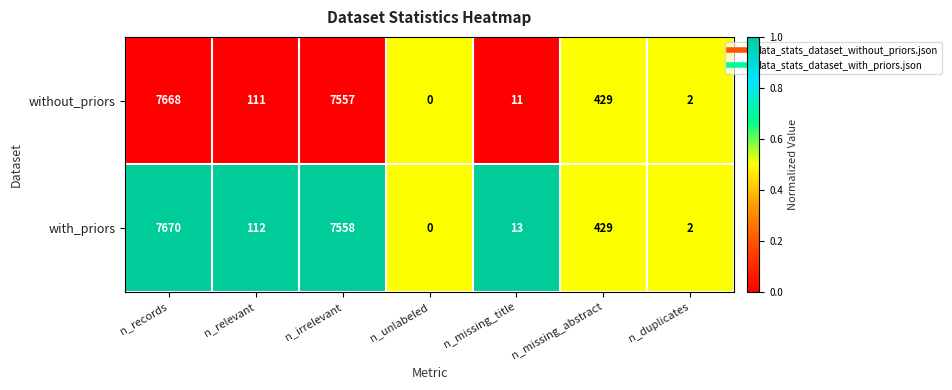

What is the total value across all series at n_missing_title?

24